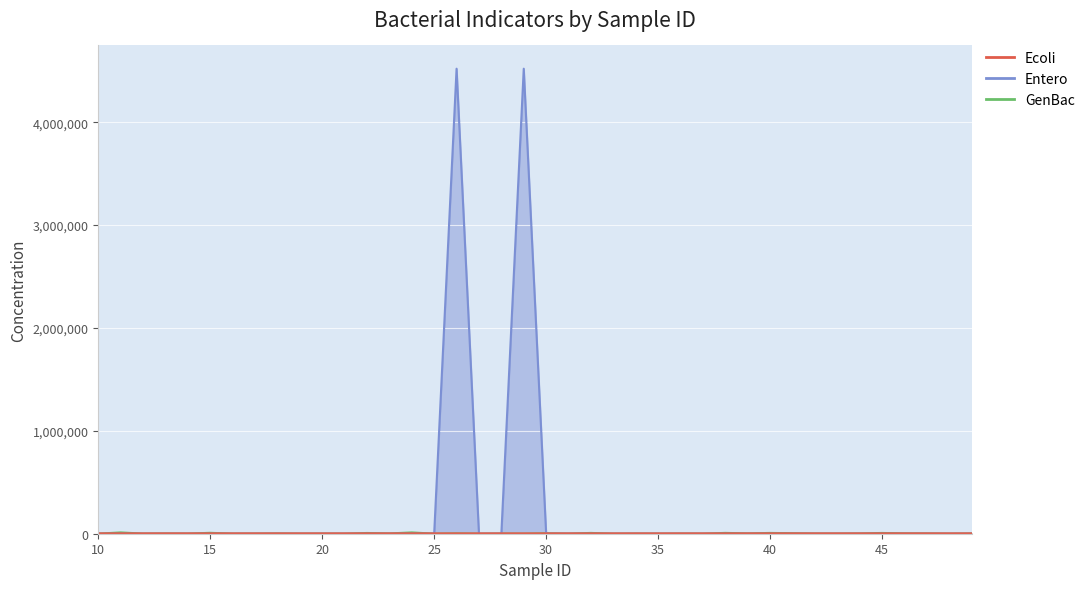

What is the value of the GenBac point at the 17th from the left?

3161.6